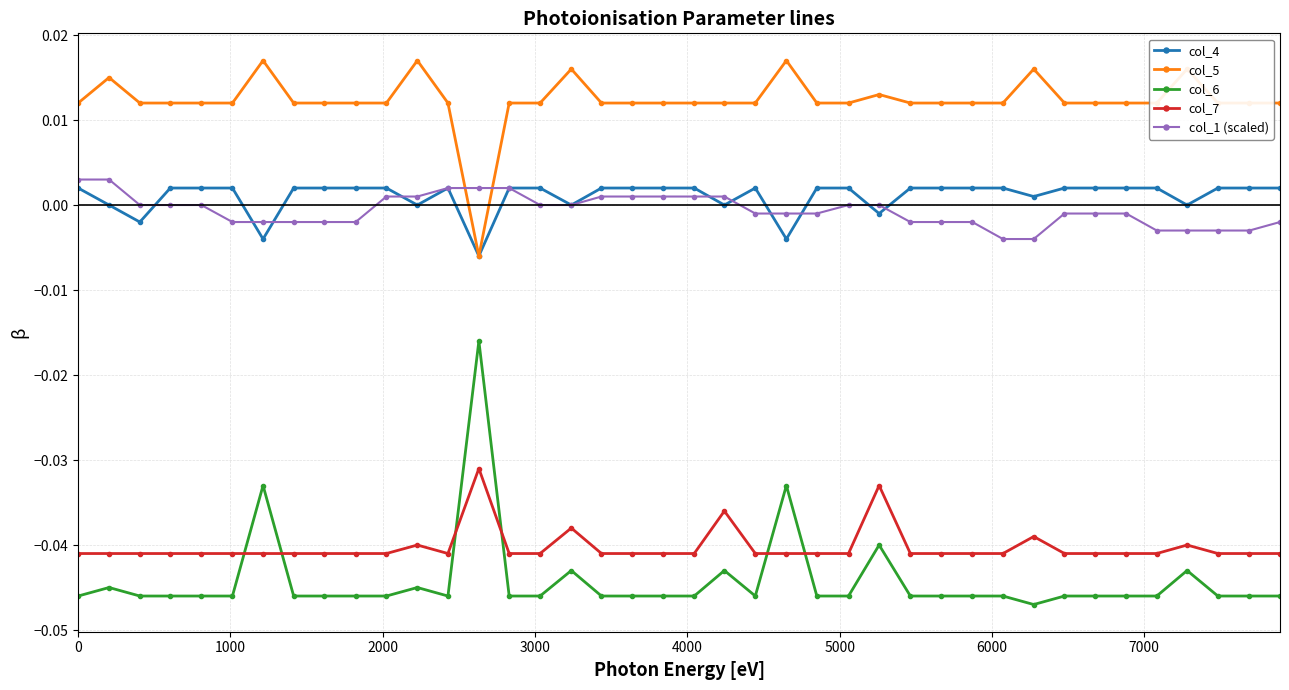

True or false: col_5 has more than 1 points higher than both neighbors.

True